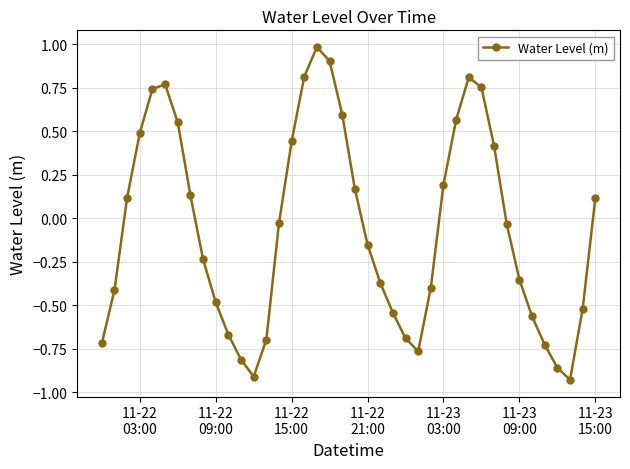

What is the maximum value shown in the chart?

1.0